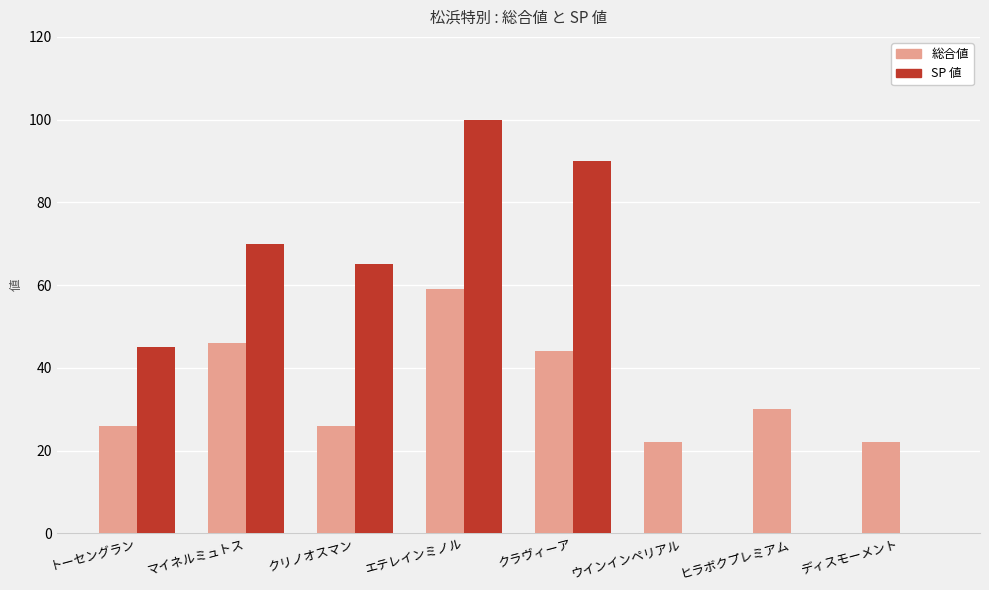

Reading left to right, what are all the values shown in this chart?

総合値: トーセングラン=26	マイネルミュトス=46	クリノオスマン=26	エテレインミノル=59	クラヴィーア=44	ウインインペリアル=22	ヒラボクプレミアム=30	ディスモーメント=22
SP 値: トーセングラン=45	マイネルミュトス=70	クリノオスマン=65	エテレインミノル=100	クラヴィーア=90	ウインインペリアル=0	ヒラボクプレミアム=0	ディスモーメント=0